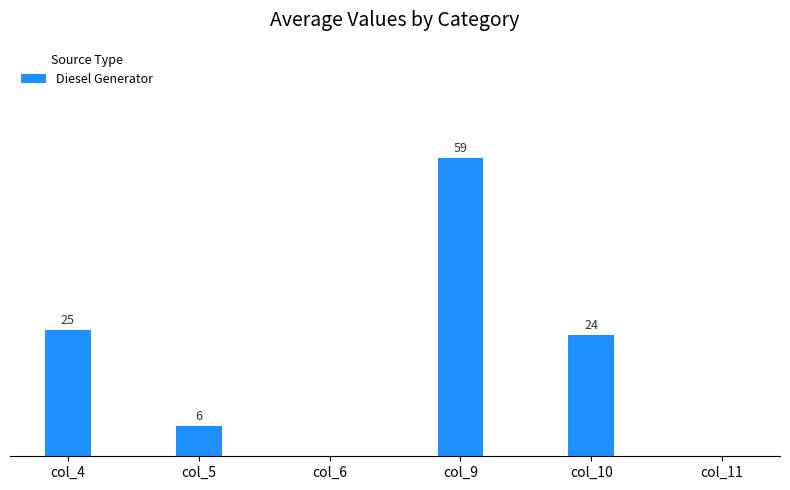

Are the bars horizontal?

No